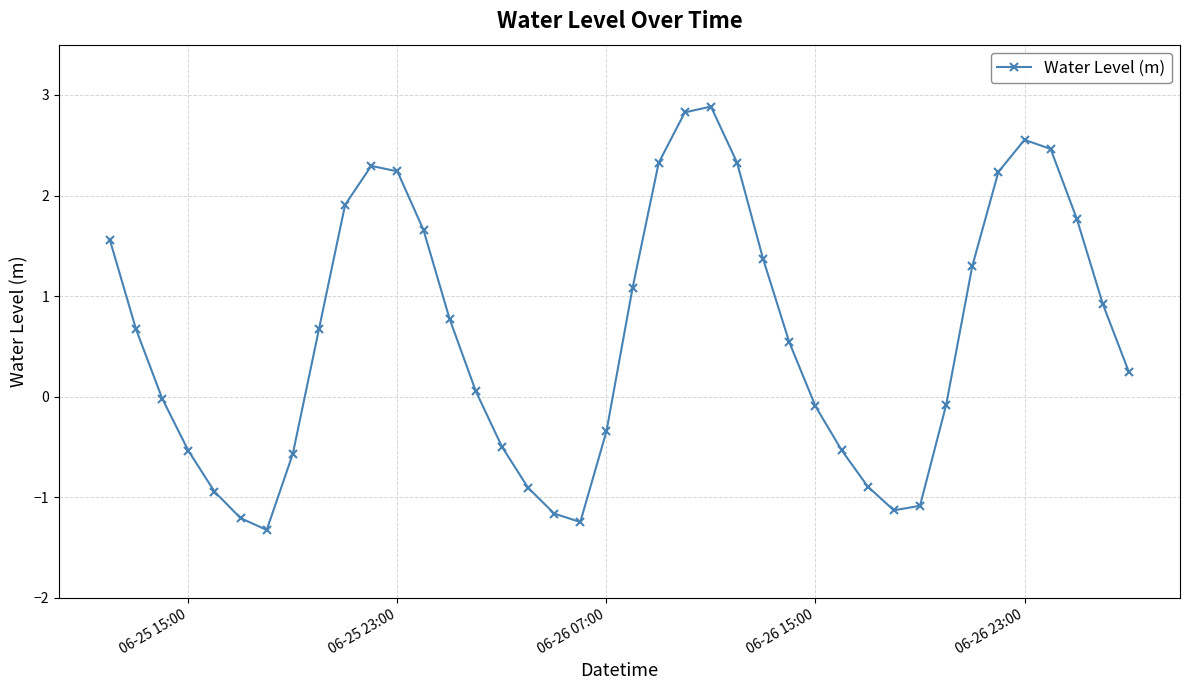

What is the value of the 23rd point from the left?

2.8